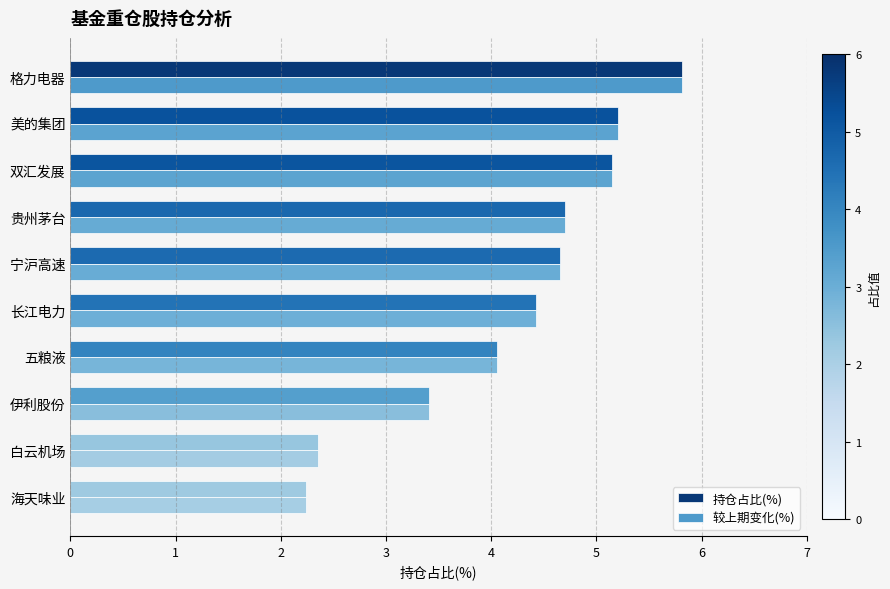

What is the sum of all 持仓占比(%) values?

42.0